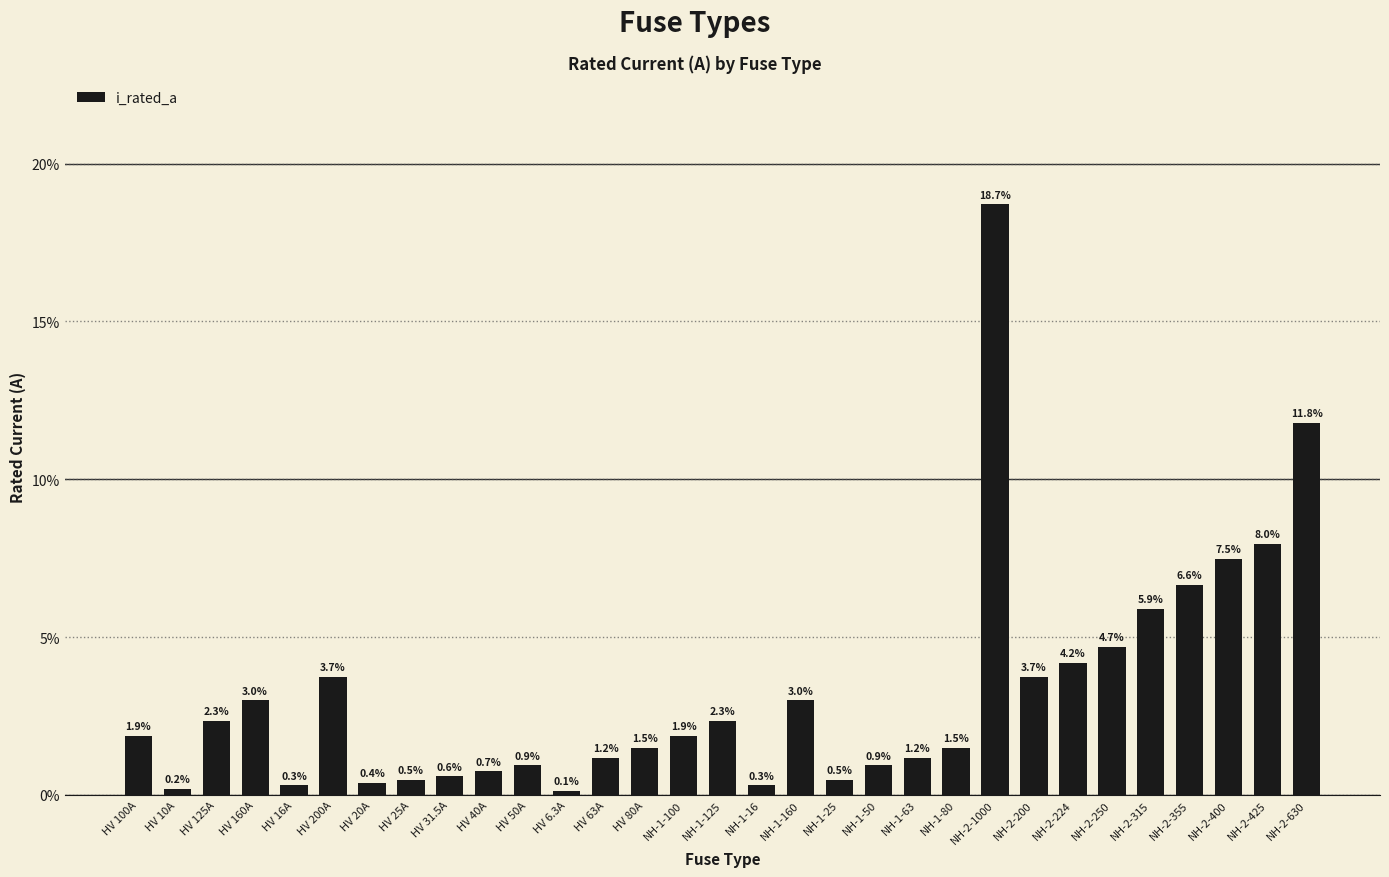

Count the number of values greater than 1.

20